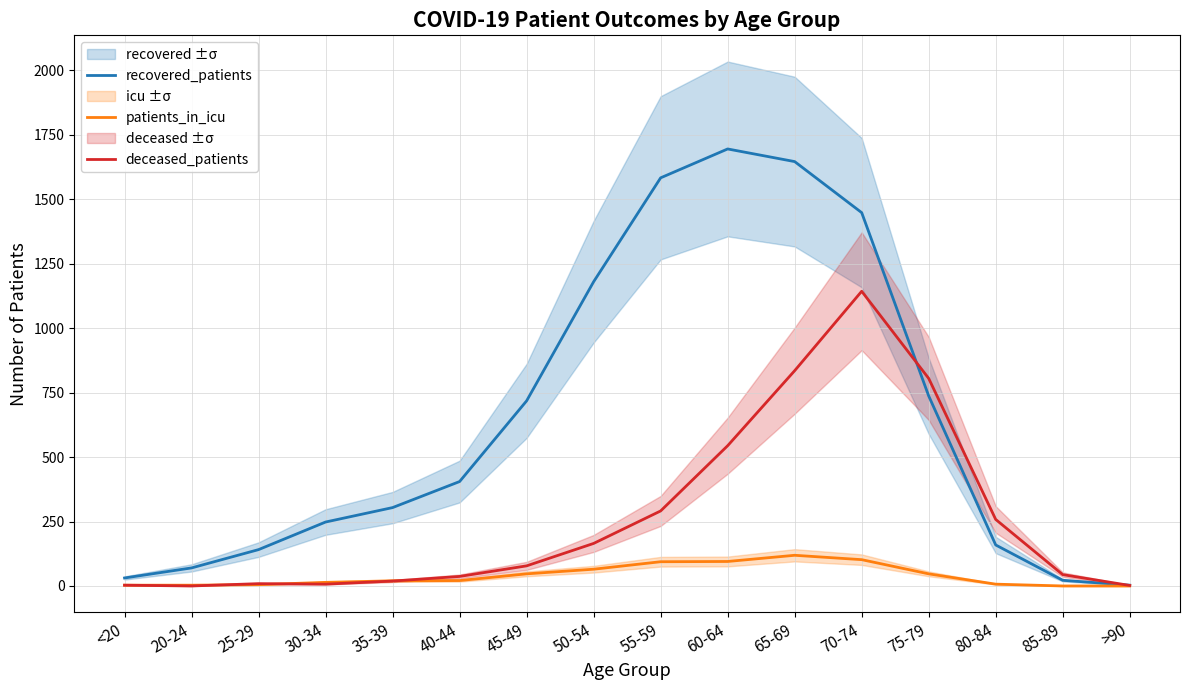

What is the label of the 10th point from the right?

45-49